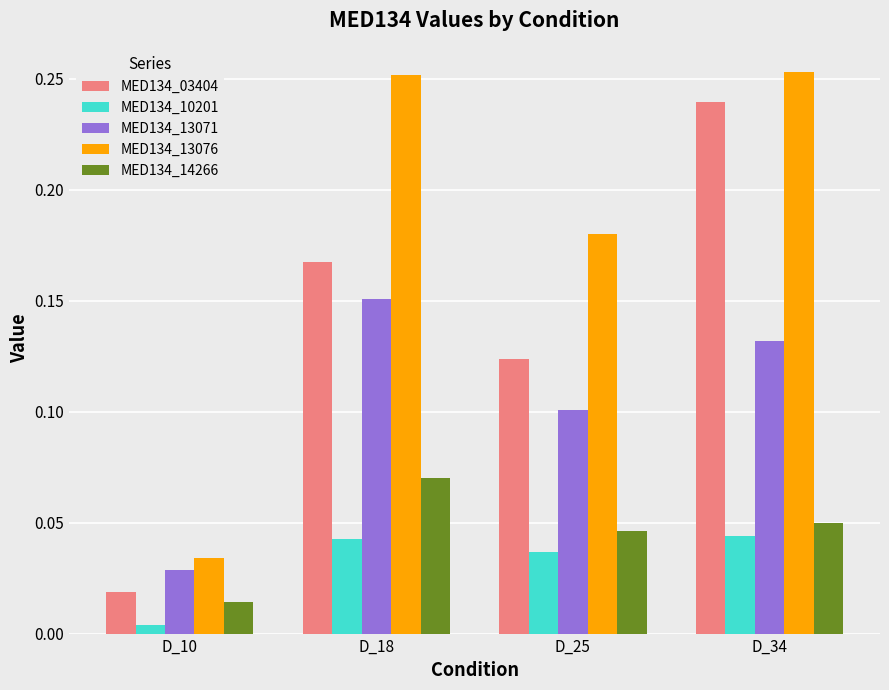

The MED134_03404 series shows 0.1 at D_34. True or false?

False